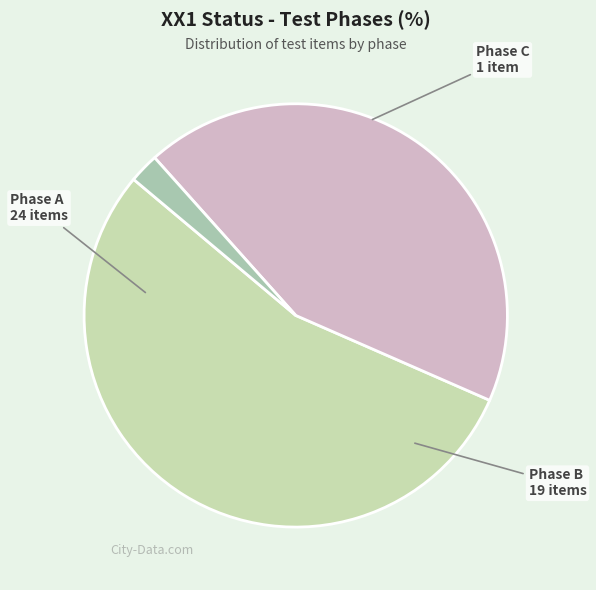

To the nearest percent, what is the average slice percentage?

33%